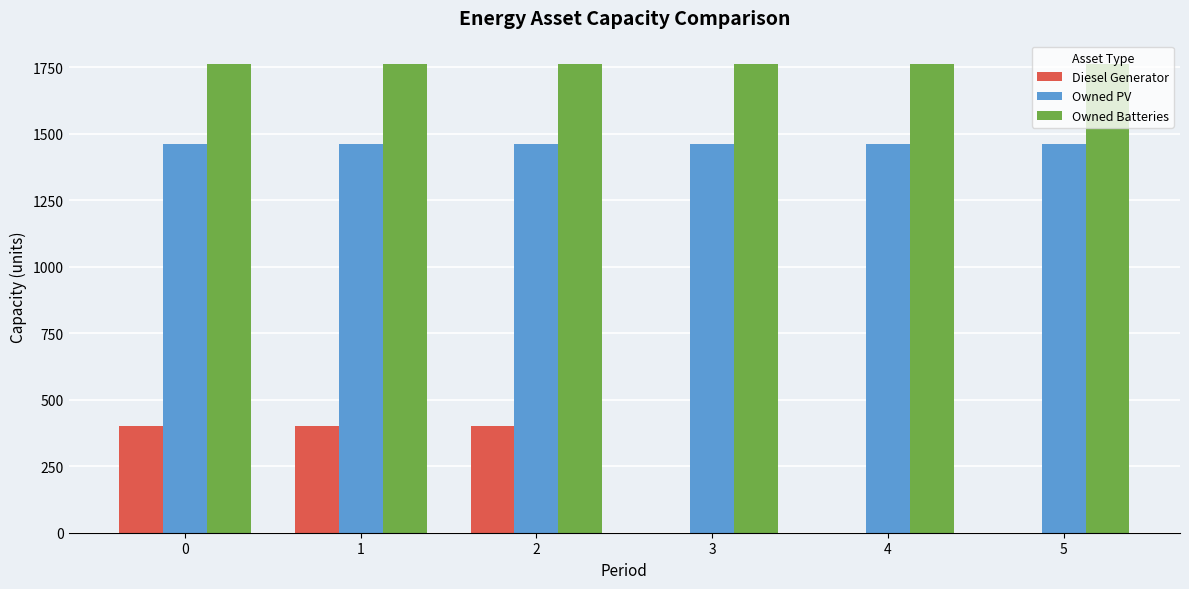

True or false: Diesel Generator has a value of 400 at 2.

True